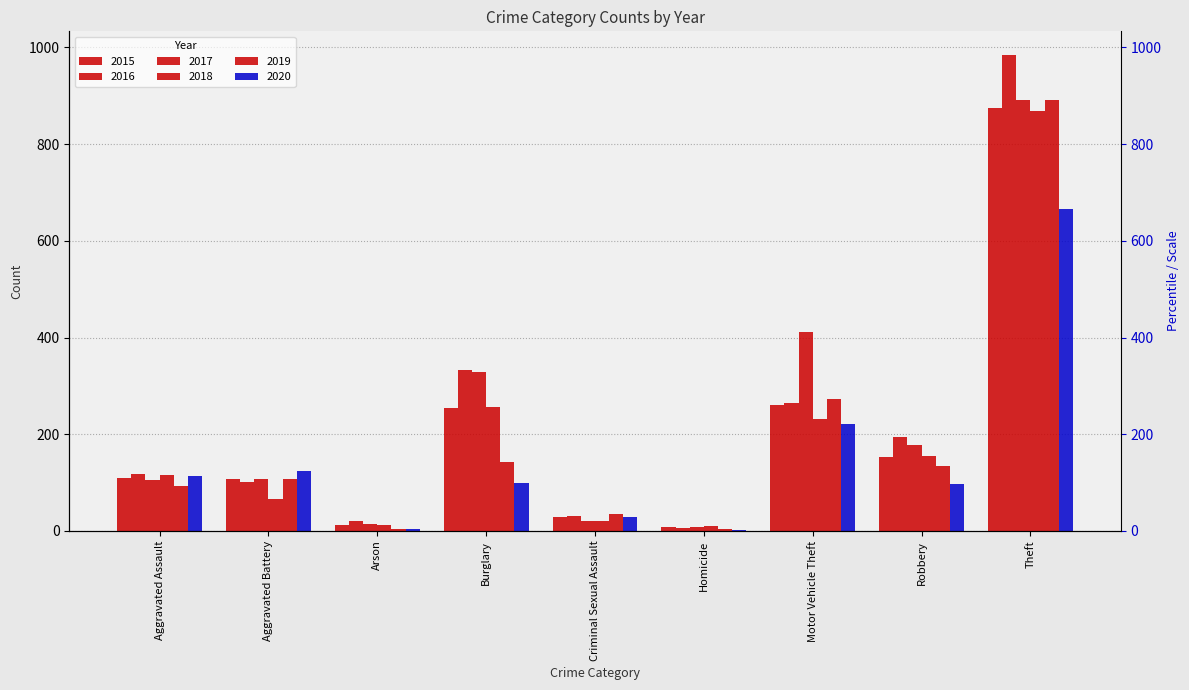

How many bars are there in each group?

6